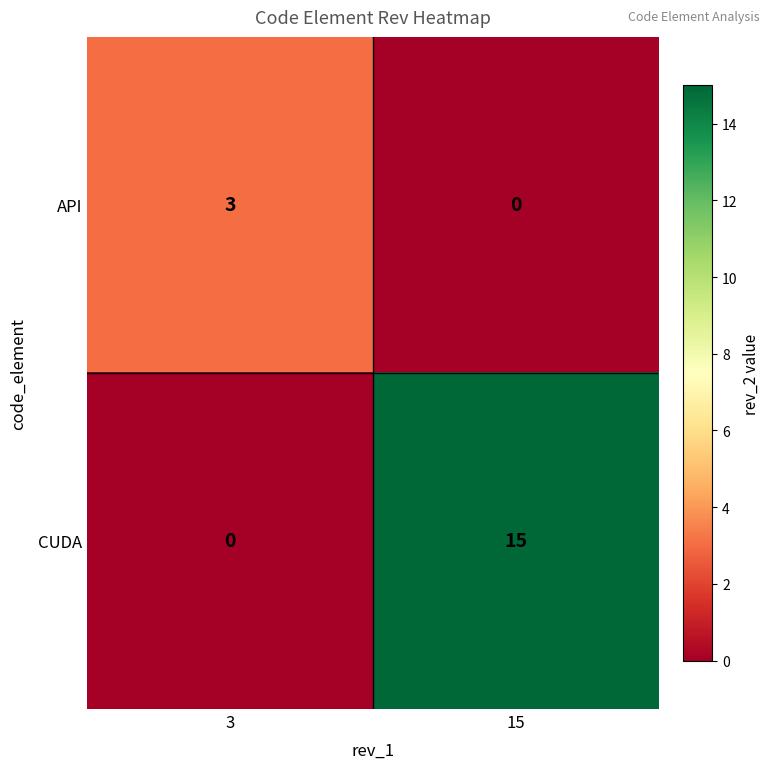

Which category has the highest value in the CUDA series?

15